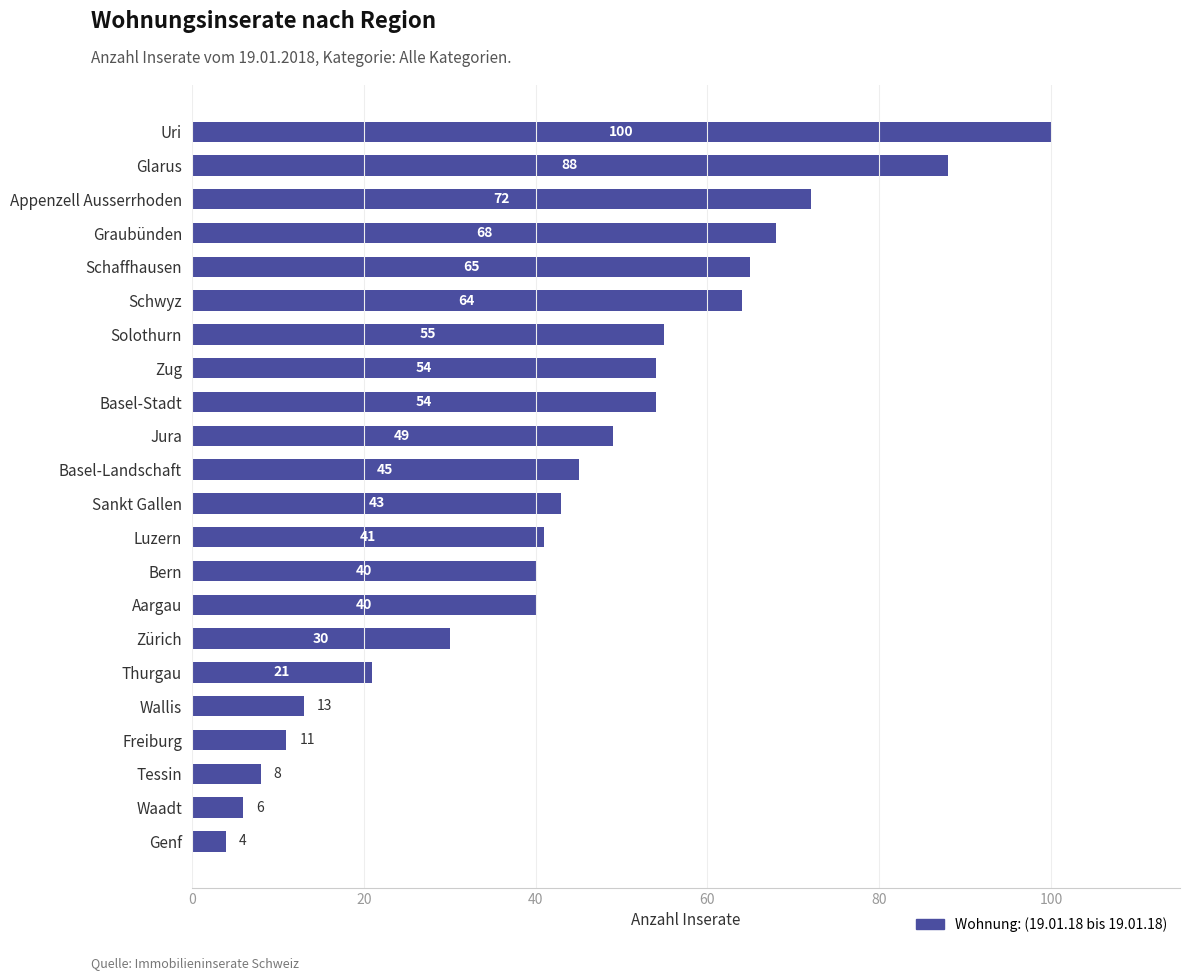

True or false: the data shows 27 at Basel-Stadt.

False